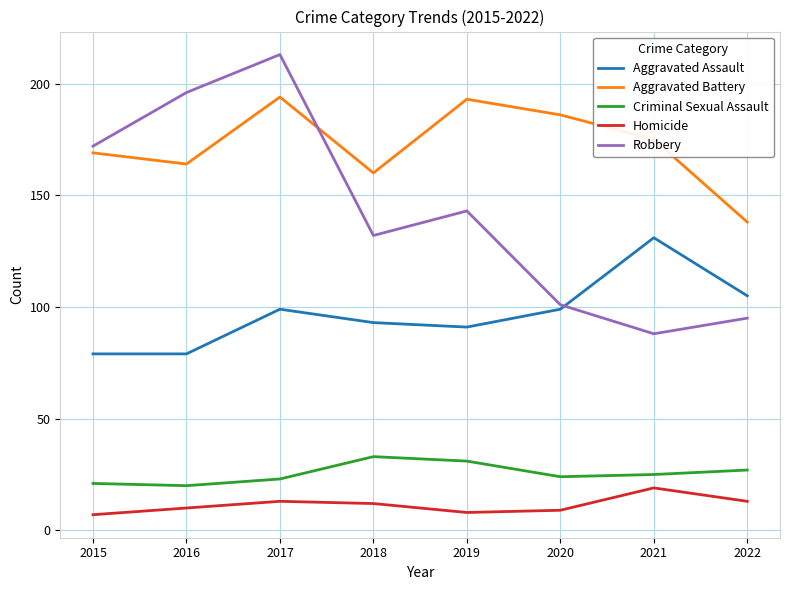

What is the maximum value shown in the chart?

213